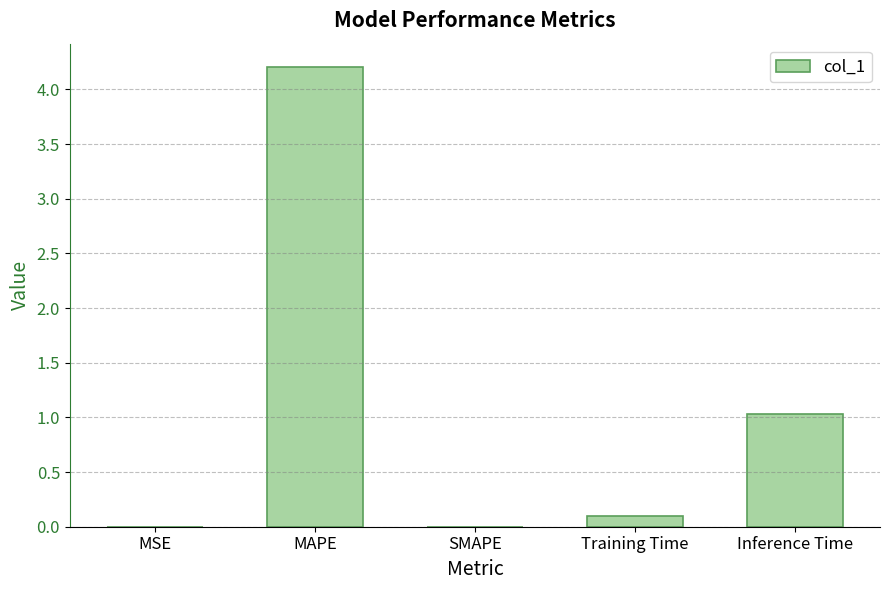

What is the difference between the values at MSE and MAPE?

4.2